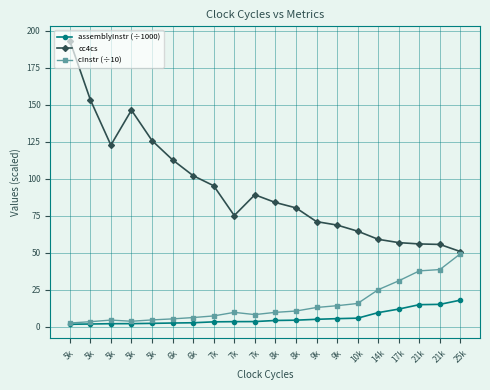

At 8k, list the series in order from largest to smallest.

cc4cs, cInstr (÷10), assemblyInstr (÷1000)